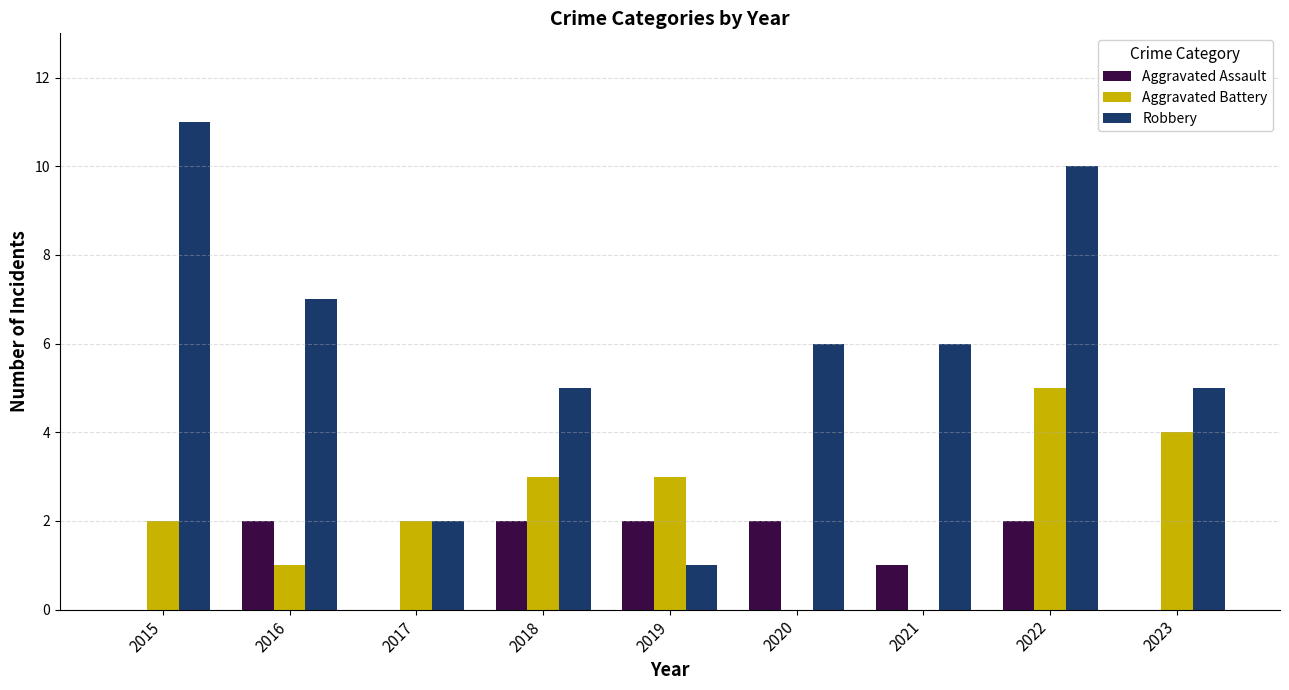

Which series has the widest spread of values?

Robbery